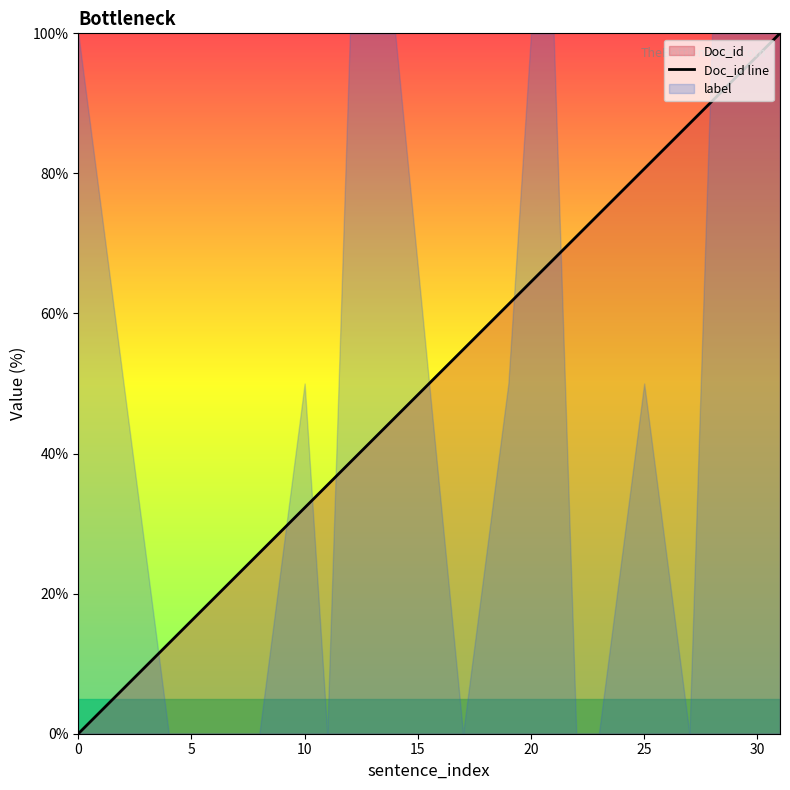

True or false: Doc_id line has a value of 64.5 at 20.

True